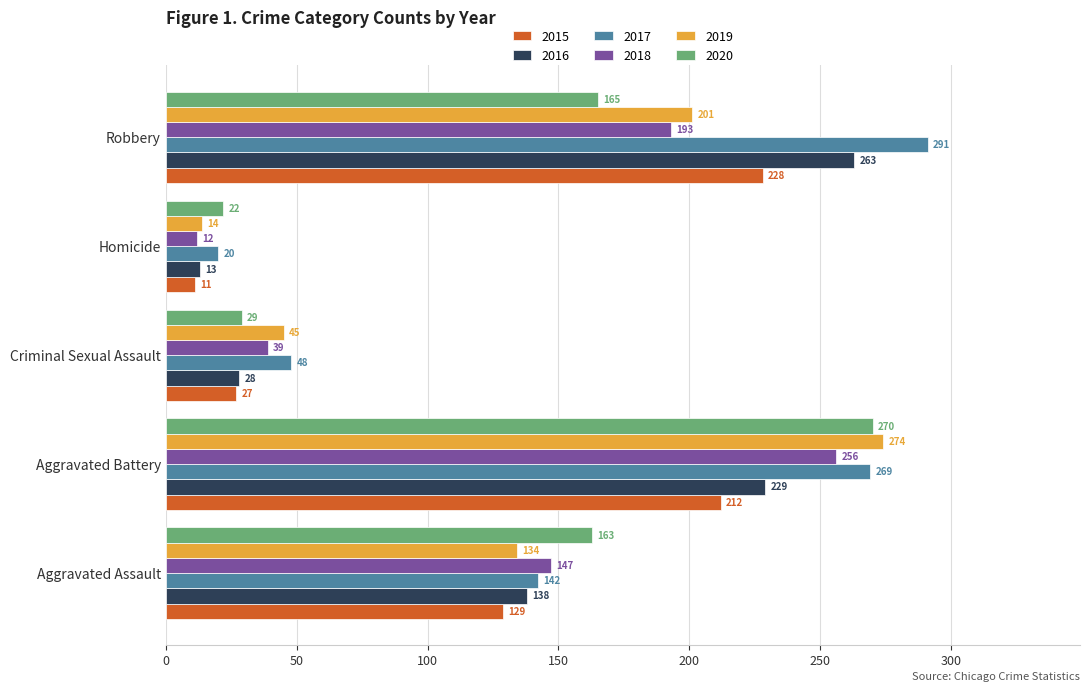

What is the spread (max minus min) of values at Aggravated Battery?

62